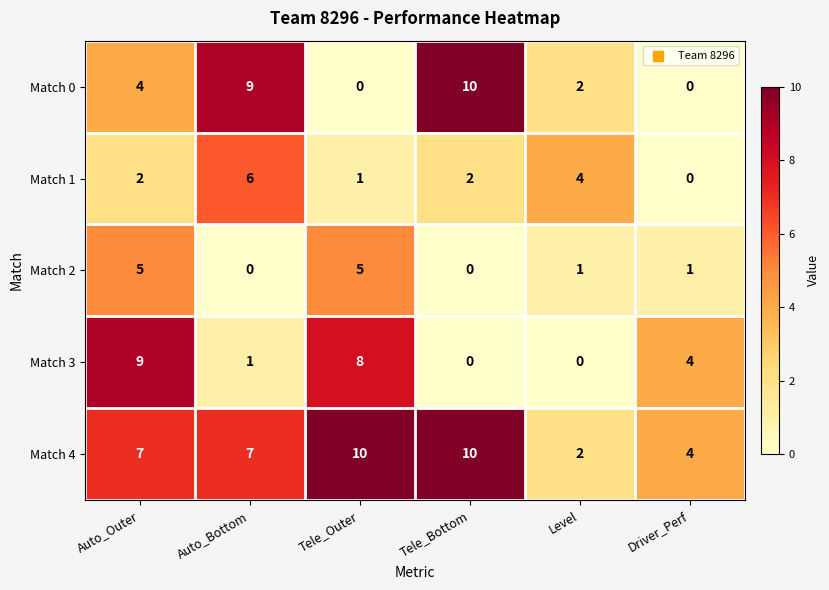

Reading right to left, transcribe all the data shown in this chart.

Match 0: 0	2	10	0	9	4
Match 1: 0	4	2	1	6	2
Match 2: 1	1	0	5	0	5
Match 3: 4	0	0	8	1	9
Match 4: 4	2	10	10	7	7